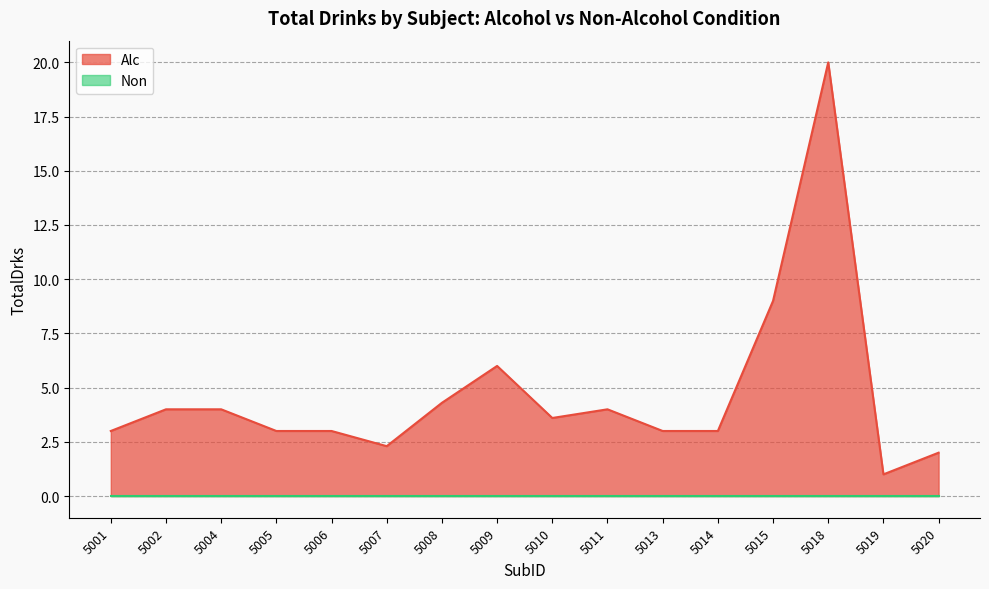

Which has a higher value, 5020 or 5008?

5008